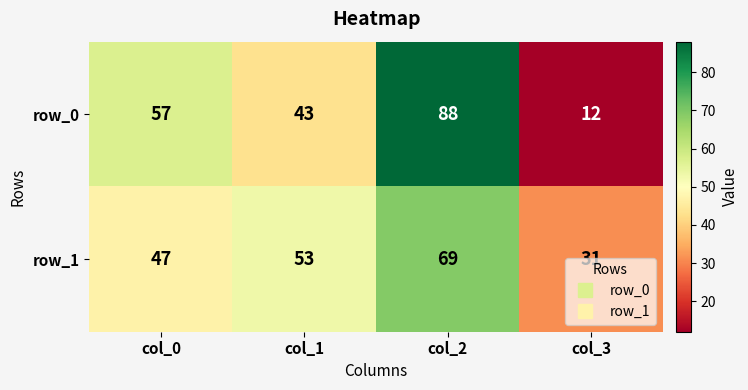

How many values in the row_1 series are below 53?

2